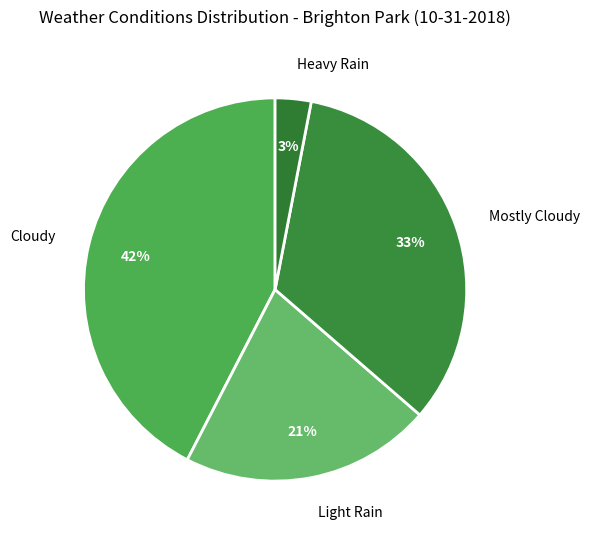

The Light Rain slice represents 29% of the pie. True or false?

False